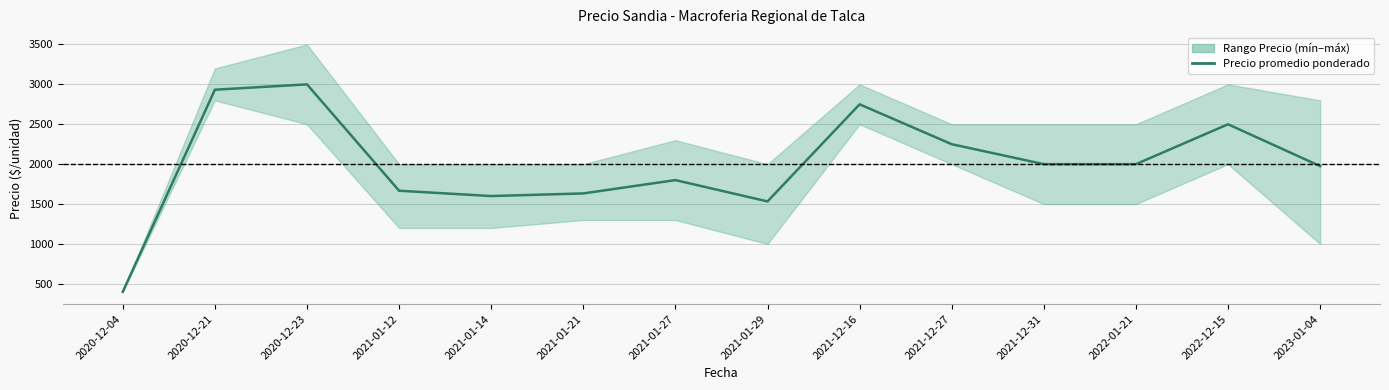

What is the minimum value shown in the chart?

400